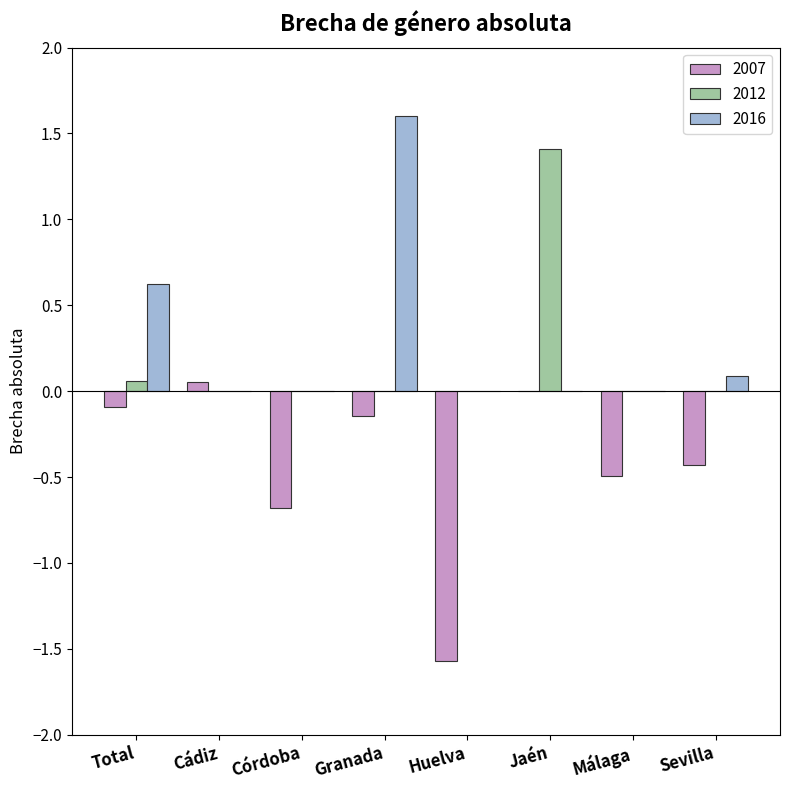

The value of 2007 at Jaén is 0.0. True or false?

True